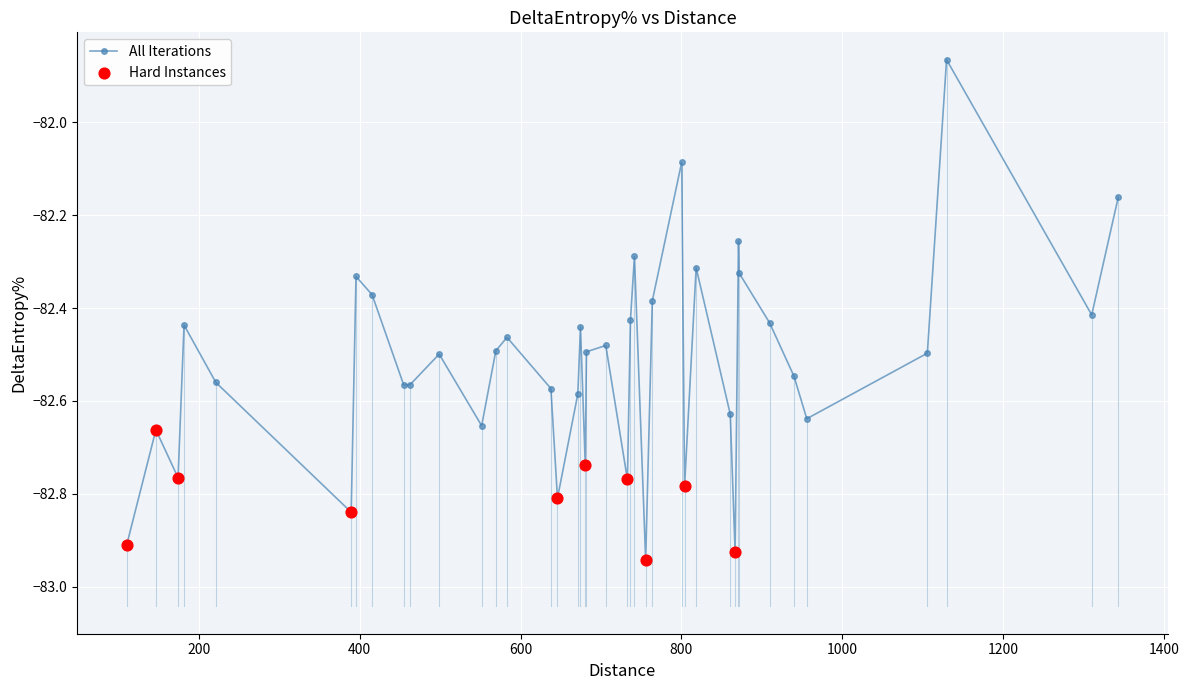

What is the difference between the second highest and second lowest values?

0.8